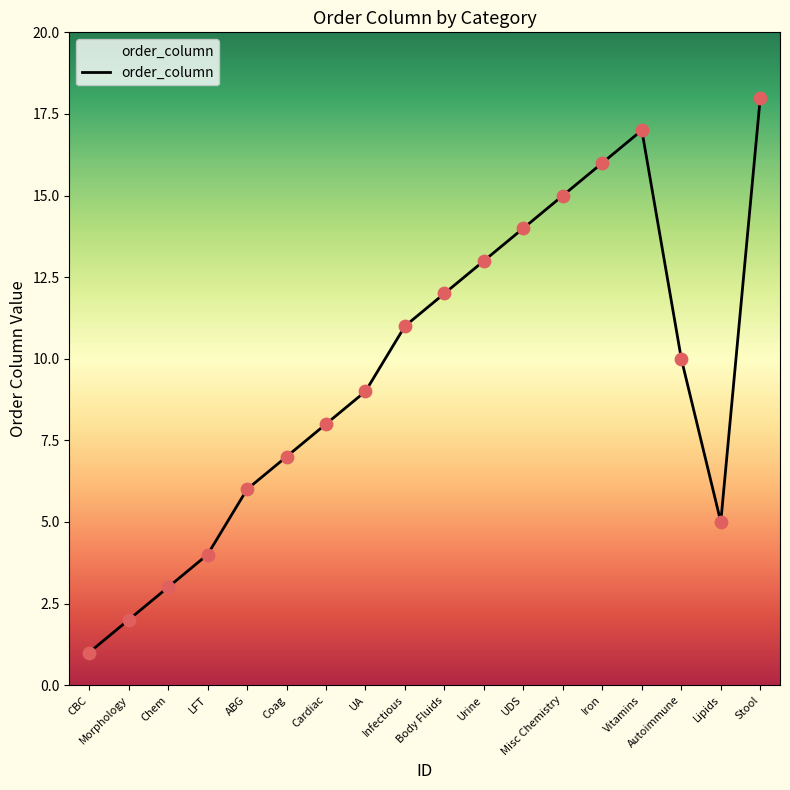

What is the change in value from Vitamins to Autoimmune?

-7